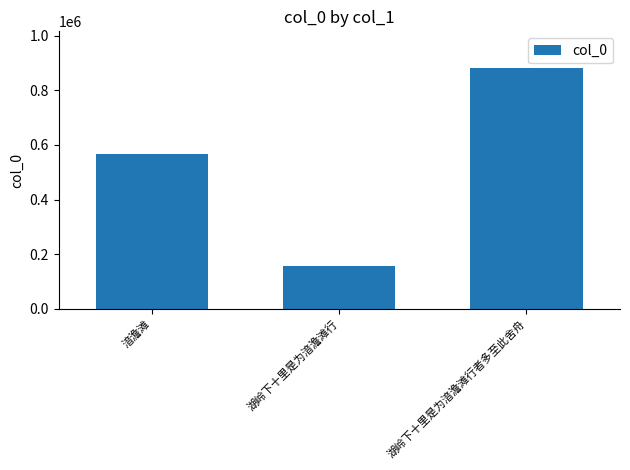

What is the average value?

535523